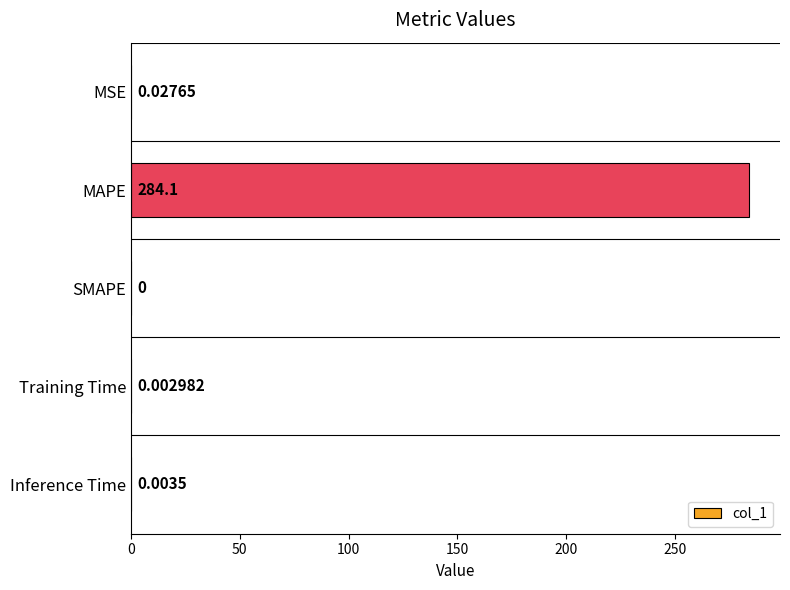

At which category does the chart reach its peak across all series?

MAPE